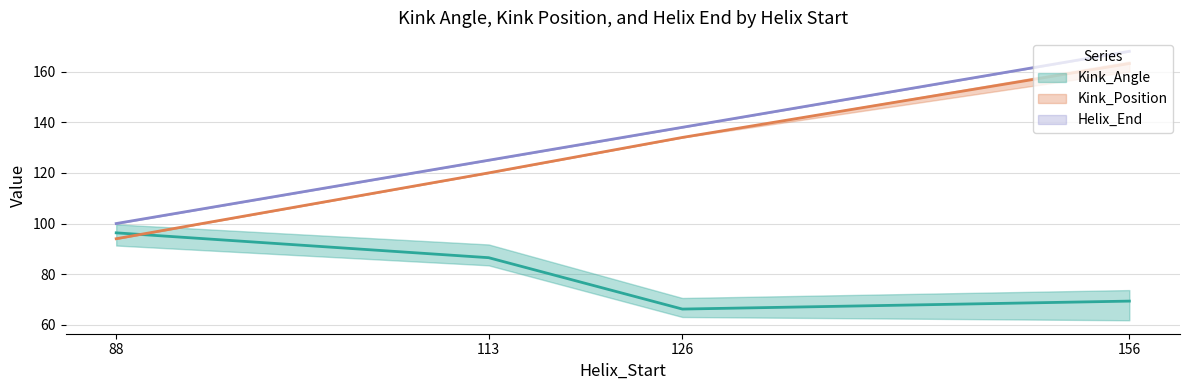

What is the minimum value for Kink_Angle?

61.8